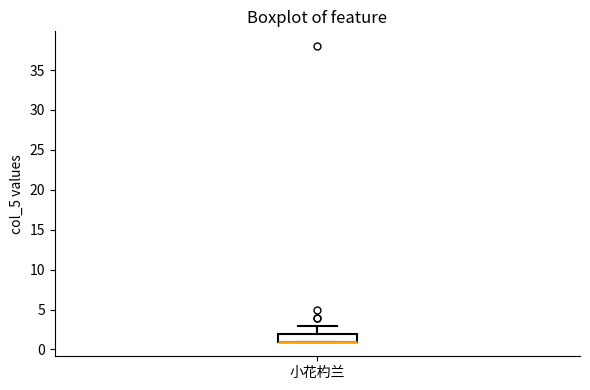

Where does the upper whisker of the box for 小花杓兰 end on the y-axis? The values are not printed on the chart, so give them approximately, as read against the axis.

3